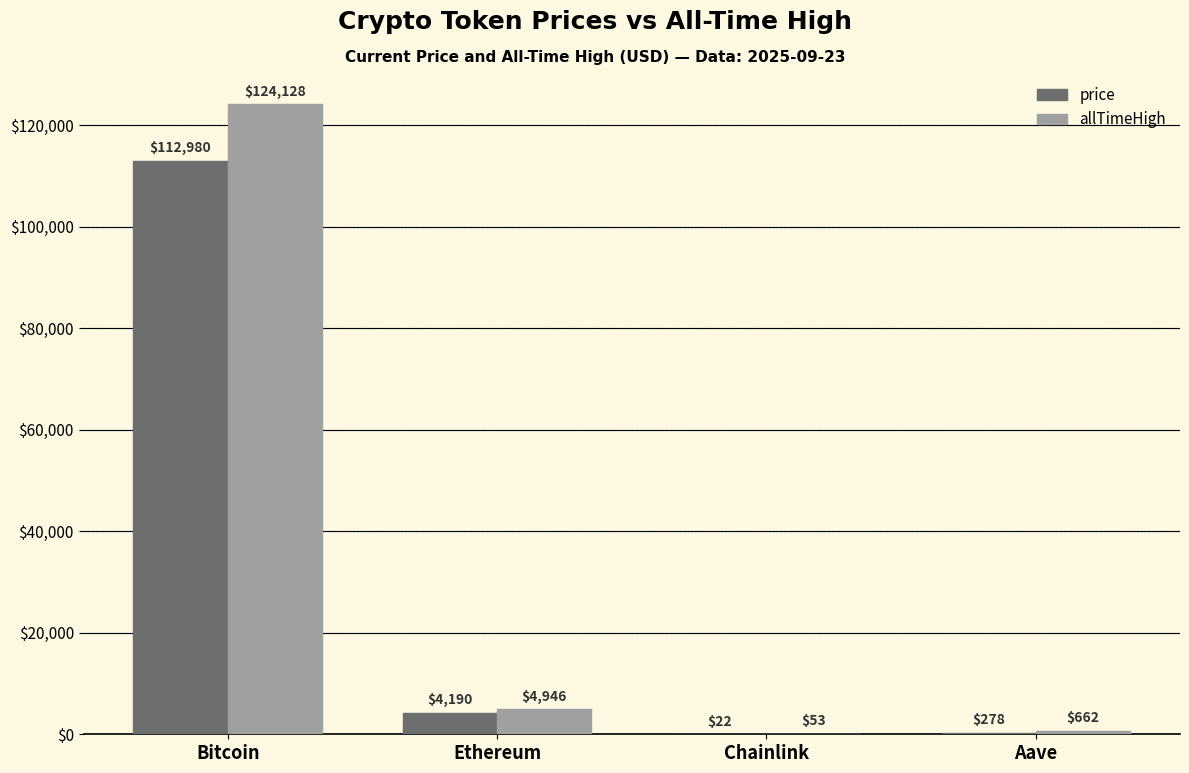

Is the value of allTimeHigh at Aave greater than the value of price at Bitcoin?

No